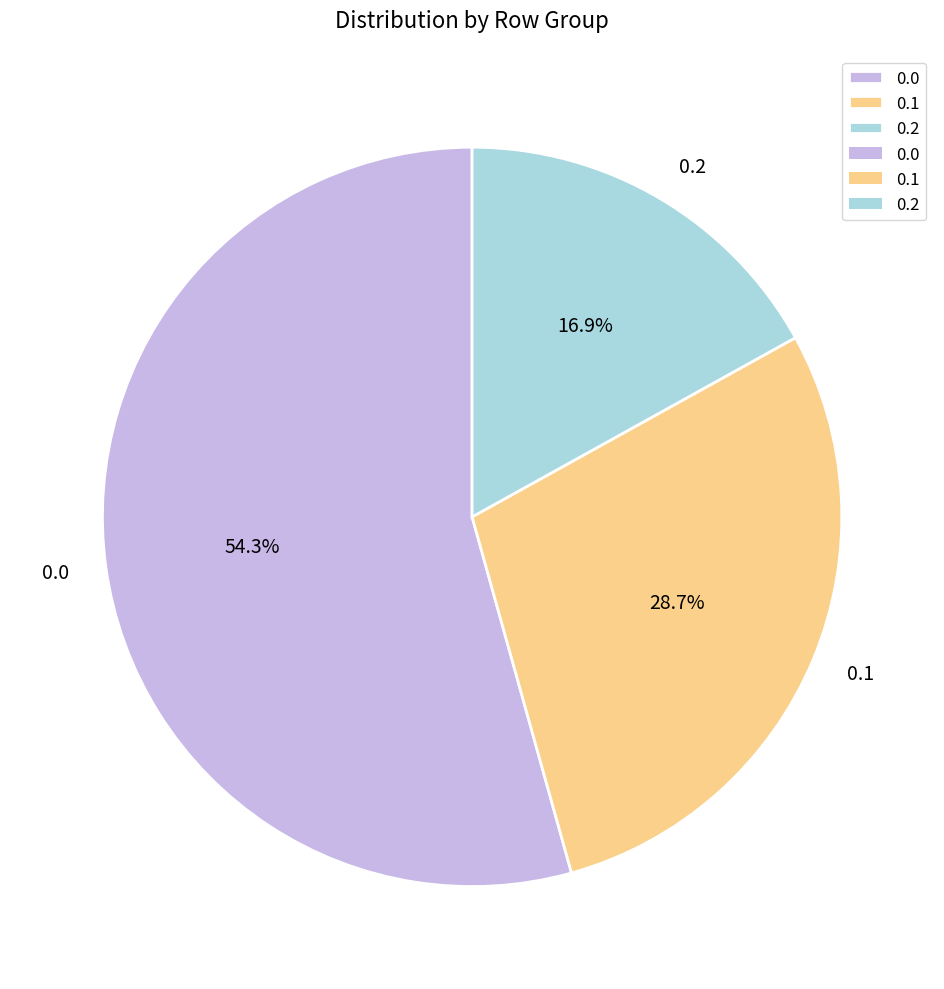

To the nearest percent, what is the difference between the 0.0 and 0.2 slice percentages?

37%